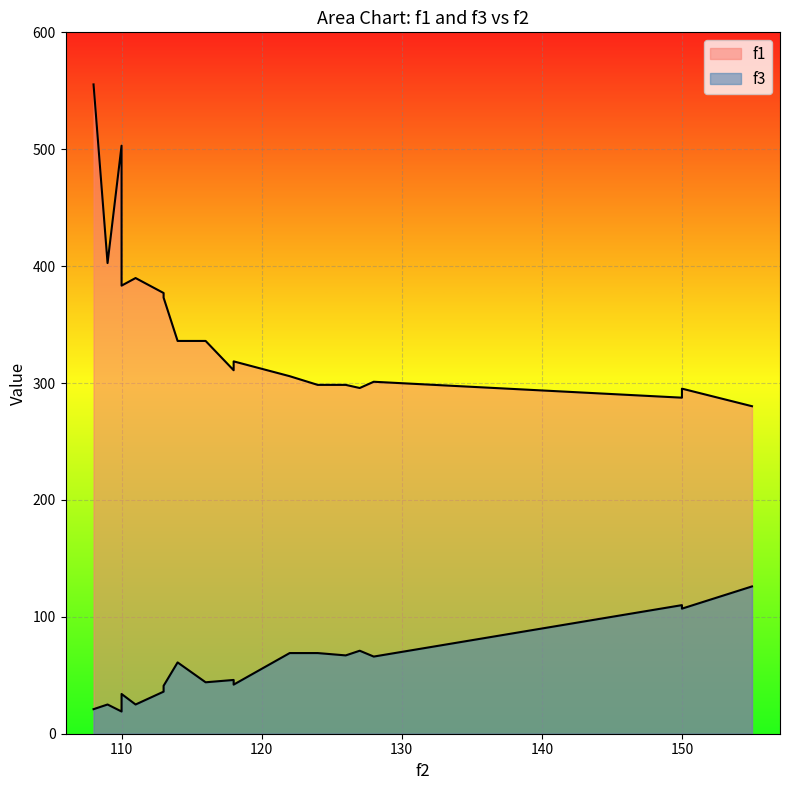

True or false: f1 has more than 1 interior local peaks.

True